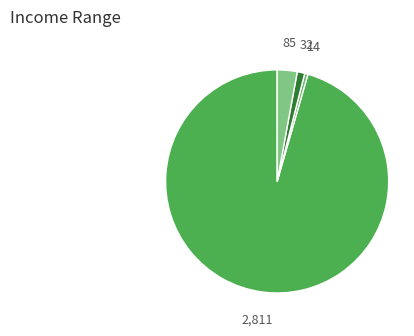

How many segments does this pie chart have?

4